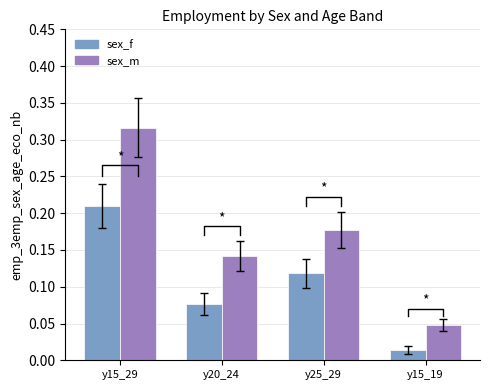

What is the greatest value displayed?

0.3